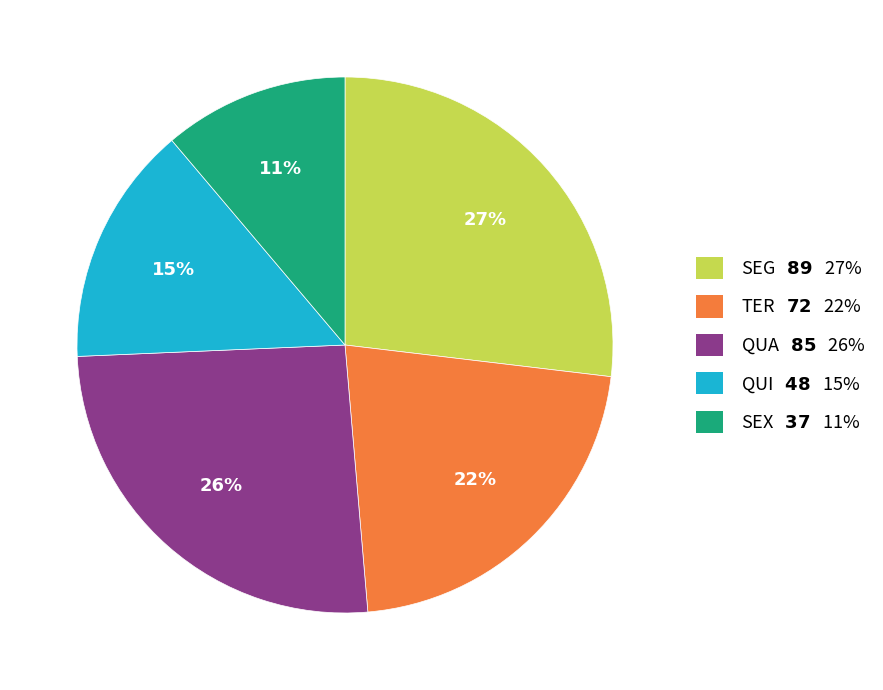

Does any single category account for the majority?

No